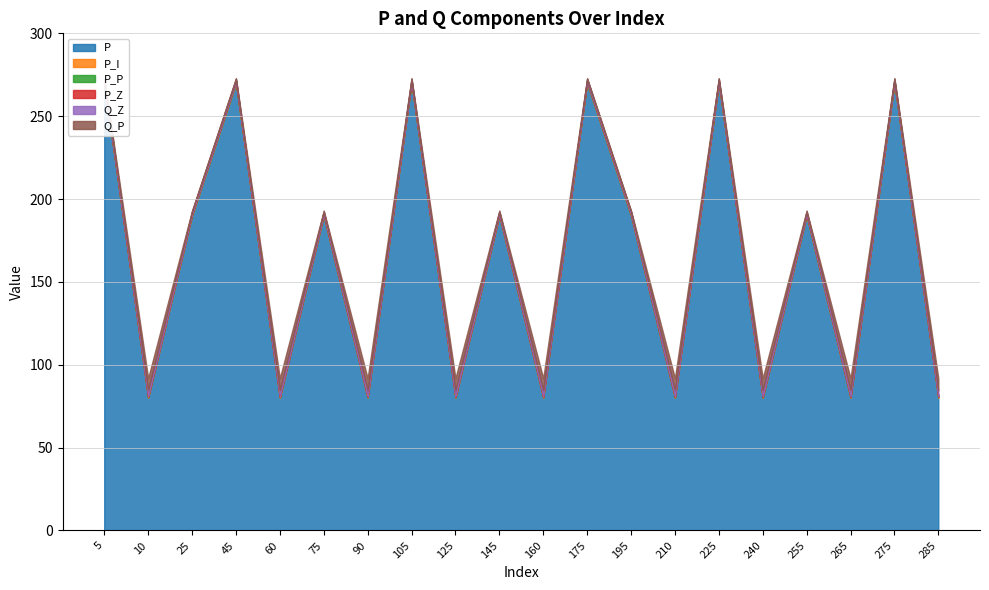

The P_I series shows 0.8 at 160. True or false?

False